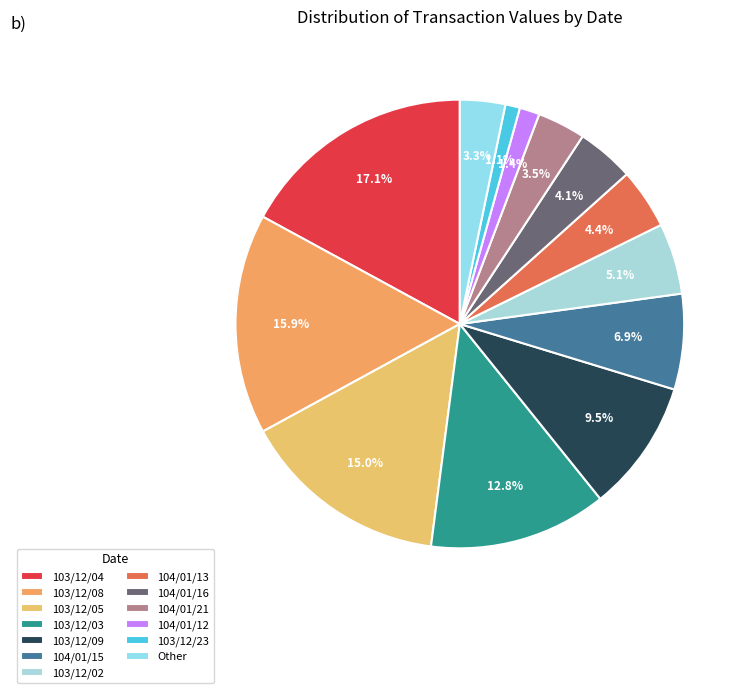

To the nearest percent, what is the difference between the 104/01/13 and 103/12/05 slice percentages?

11%